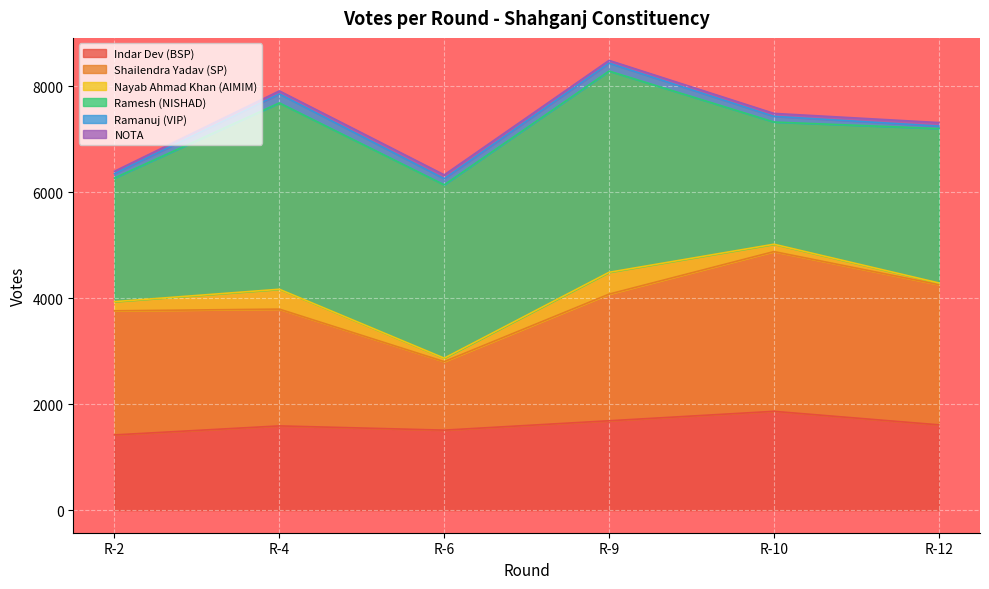

Read the Nayab Ahmad Khan (AIMIM) value at R-10, to the nearest 10.

140